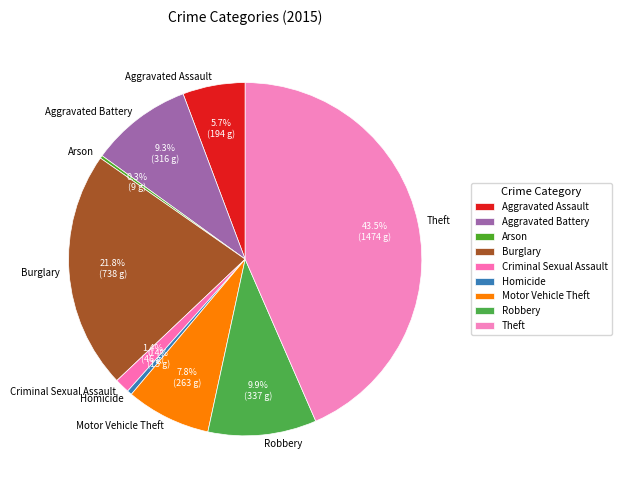

Combined, what portion of the pie is Criminal Sexual Assault and Robbery?

11.3%